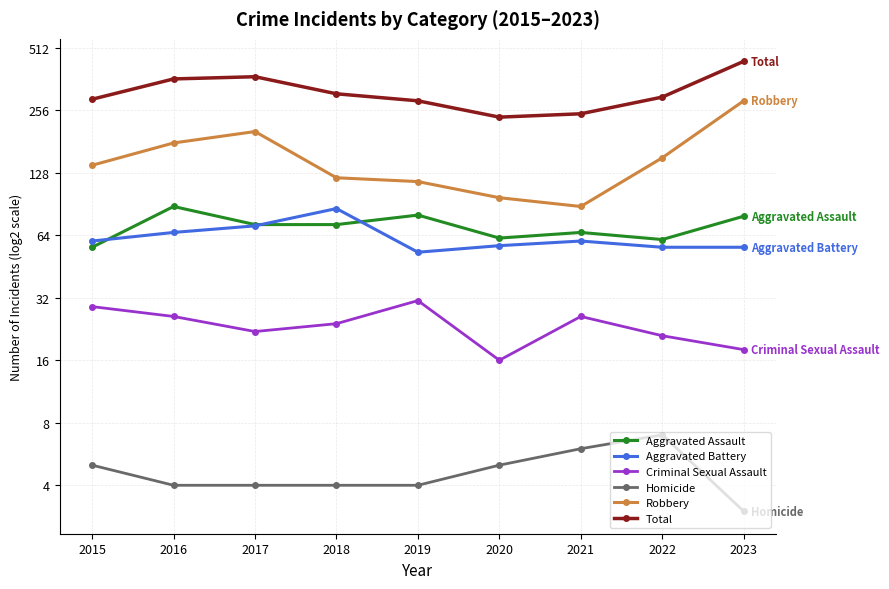

The value of Aggravated Battery at 2019 is 53. True or false?

True